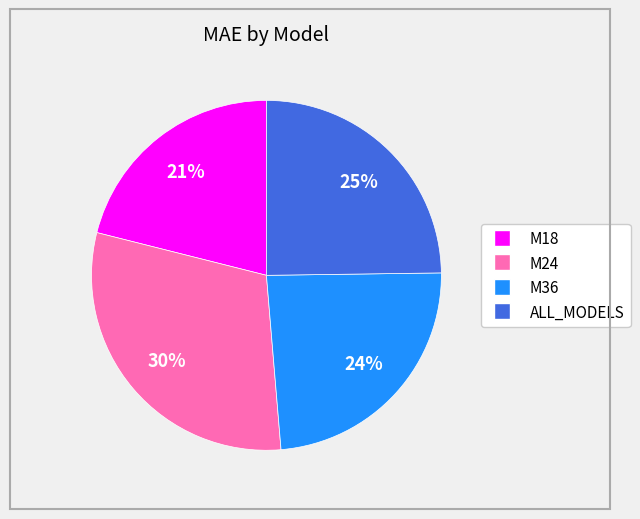

What is the smallest slice in the pie chart?

M18